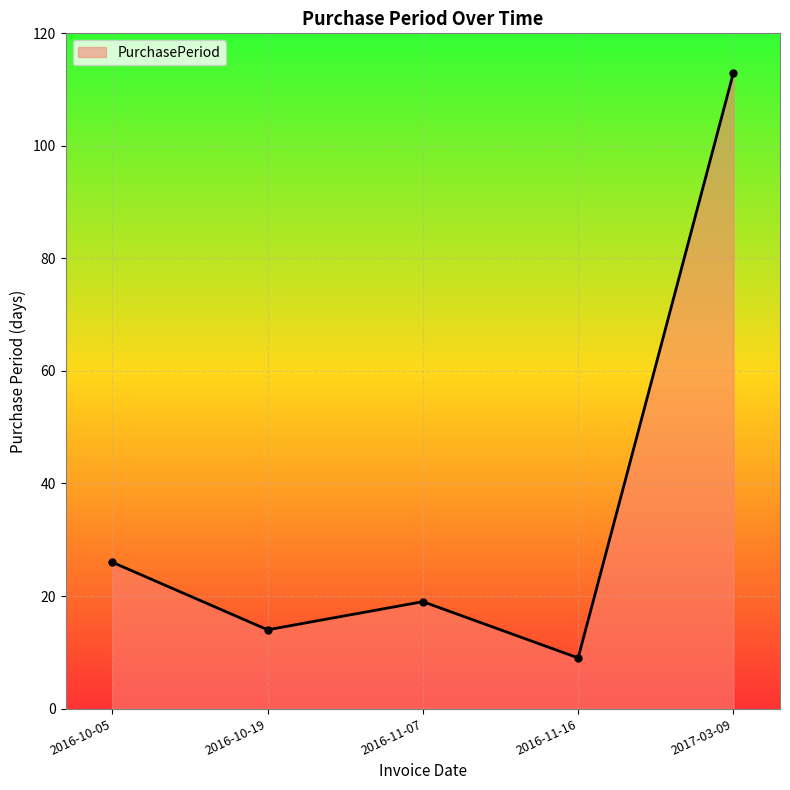

Rank the categories by value from lowest to highest.

2016-11-16, 2016-10-19, 2016-11-07, 2016-10-05, 2017-03-09